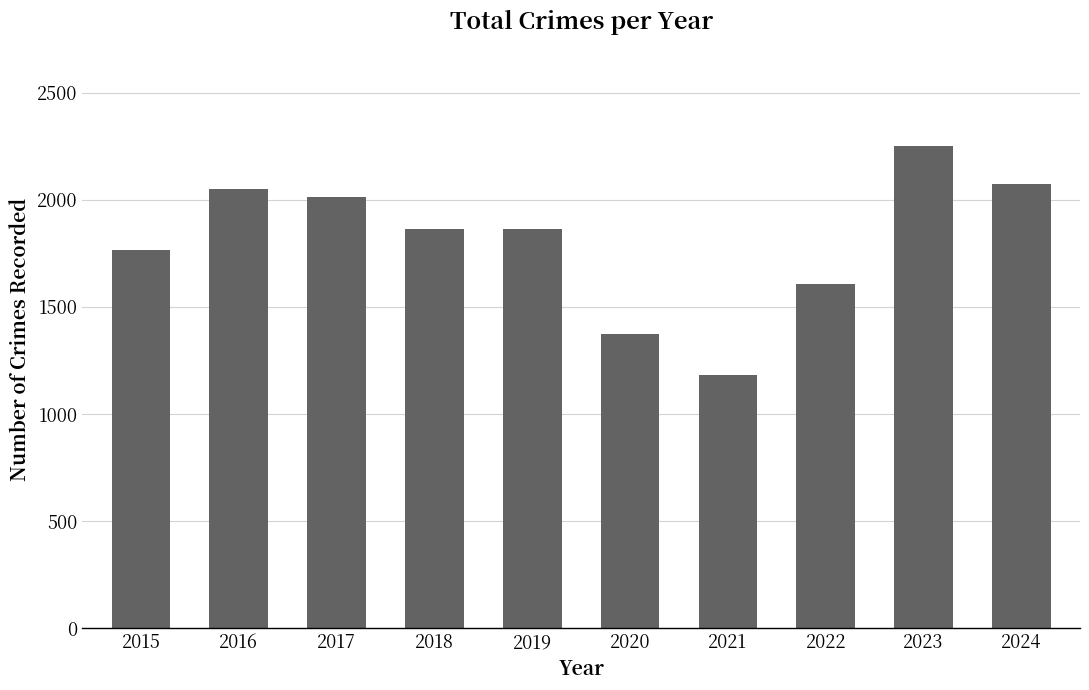

Are the bars horizontal?

No